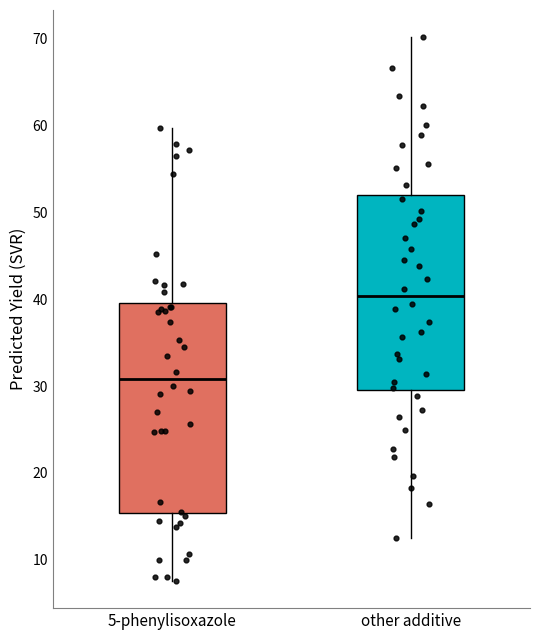

Reading left to right, transcribe this box plot: for each box, give where its median line is, the range the box spans, and where its two whiskers end, as read against the y-axis. The values are not printed on the chart, so give them approximately, as read against the axis.

5-phenylisoxazole: median 31, box 15 to 40, whiskers 8 to 60
other additive: median 40, box 30 to 52, whiskers 13 to 70